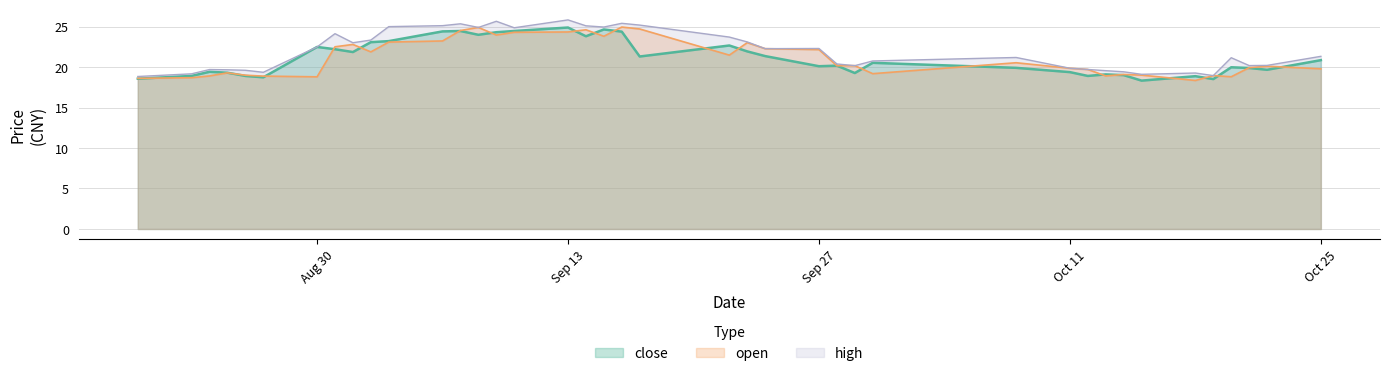

In open, how many points are higher than both neighbors (excluding endpoints)?

11